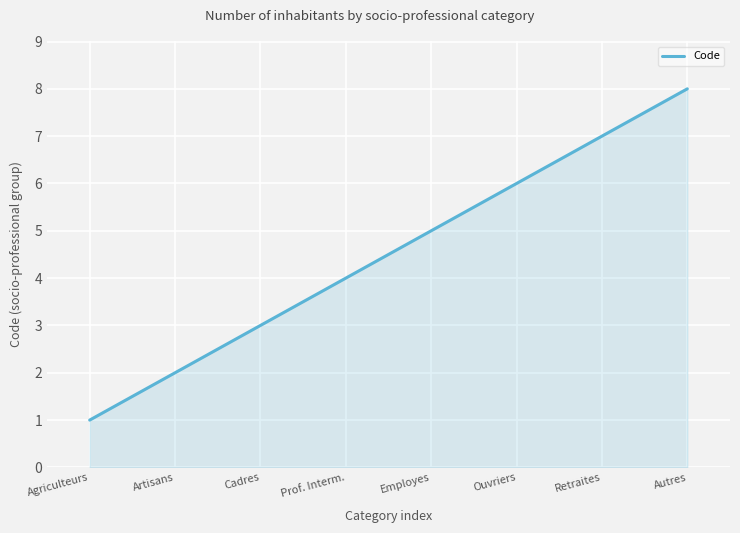

Reading left to right, list all the values displayed in this chart.

1	2	3	4	5	6	7	8